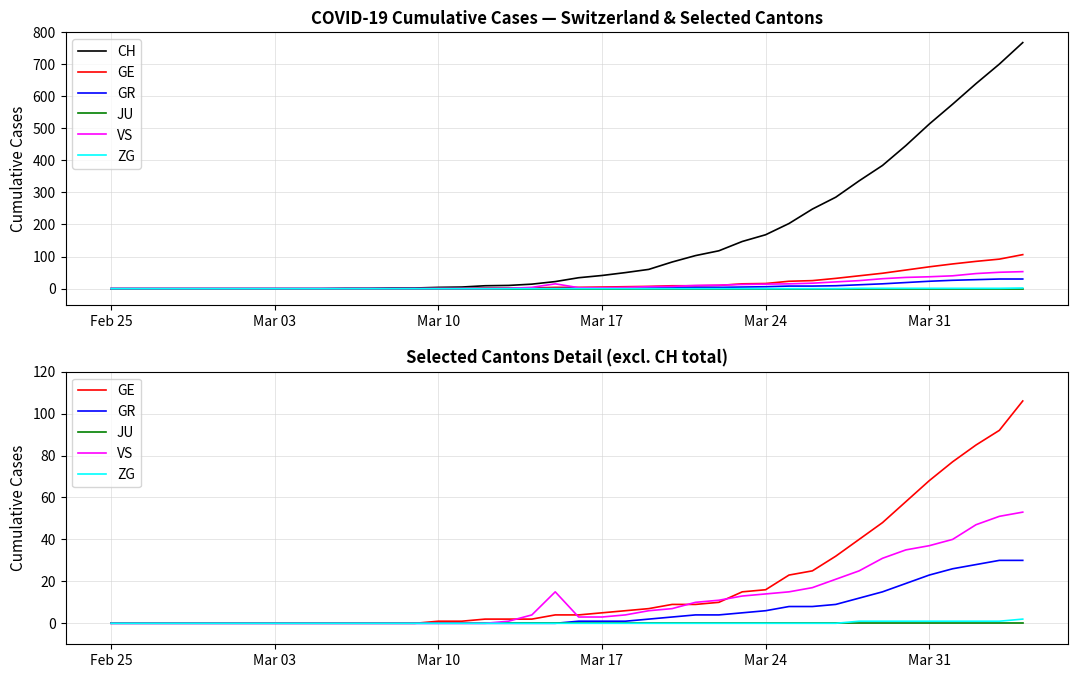

True or false: GE and GR intersect in this chart.

False